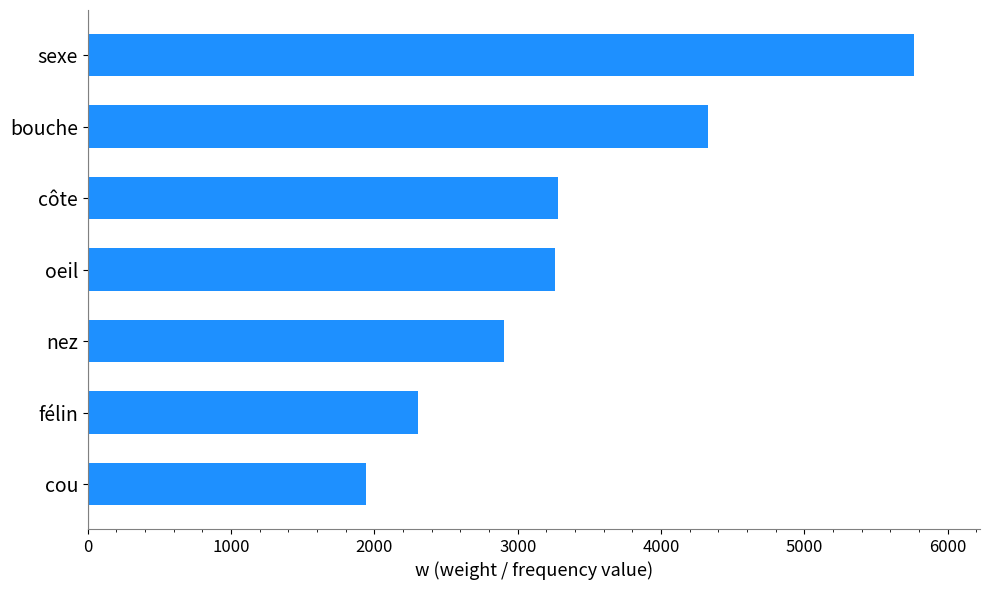

Reading top to bottom, extract all data points from this chart.

5764	4324	3284	3258	2901	2304	1944